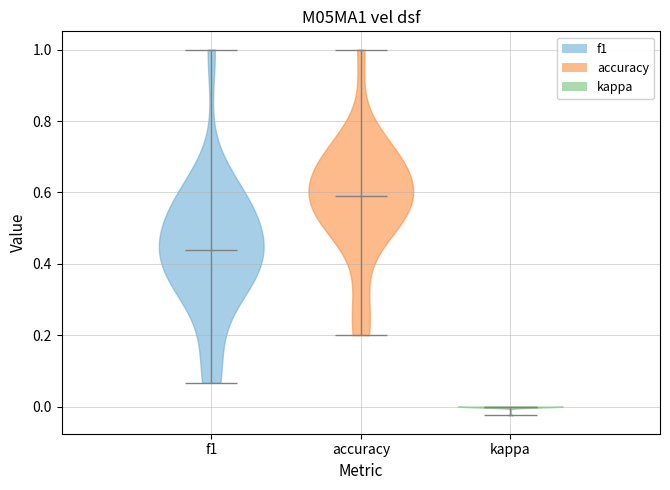

Which violin has the highest median line?

accuracy